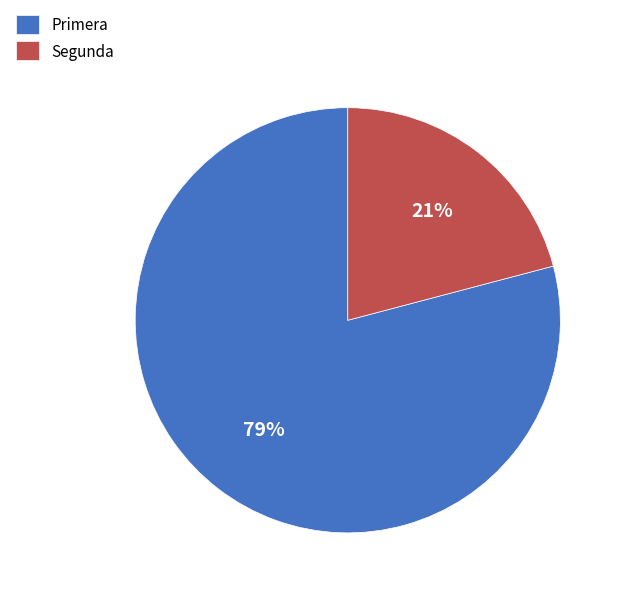

Is the sum of Primera and Segunda greater than half?

Yes